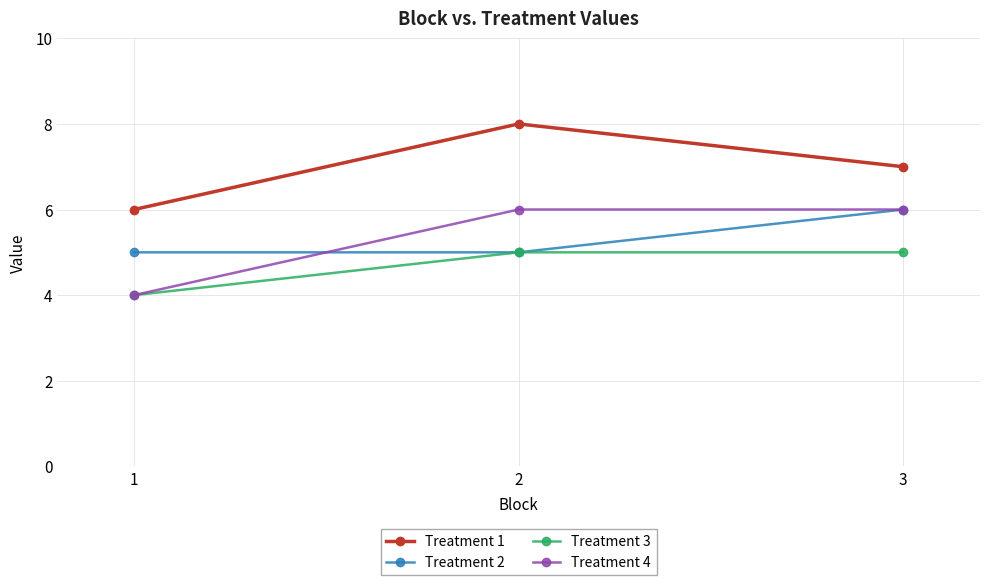

What is the sum of all Treatment 1 values?

21